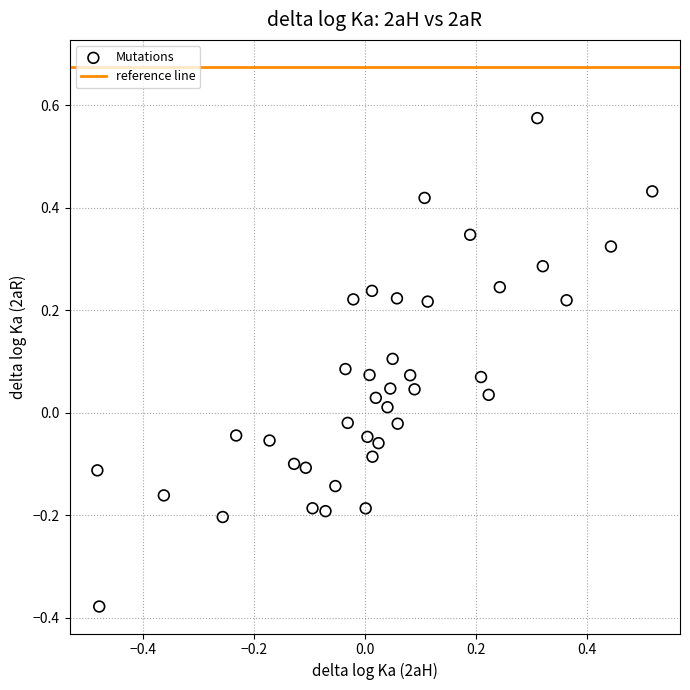

What is the range of X values (max minus min)?

1.0